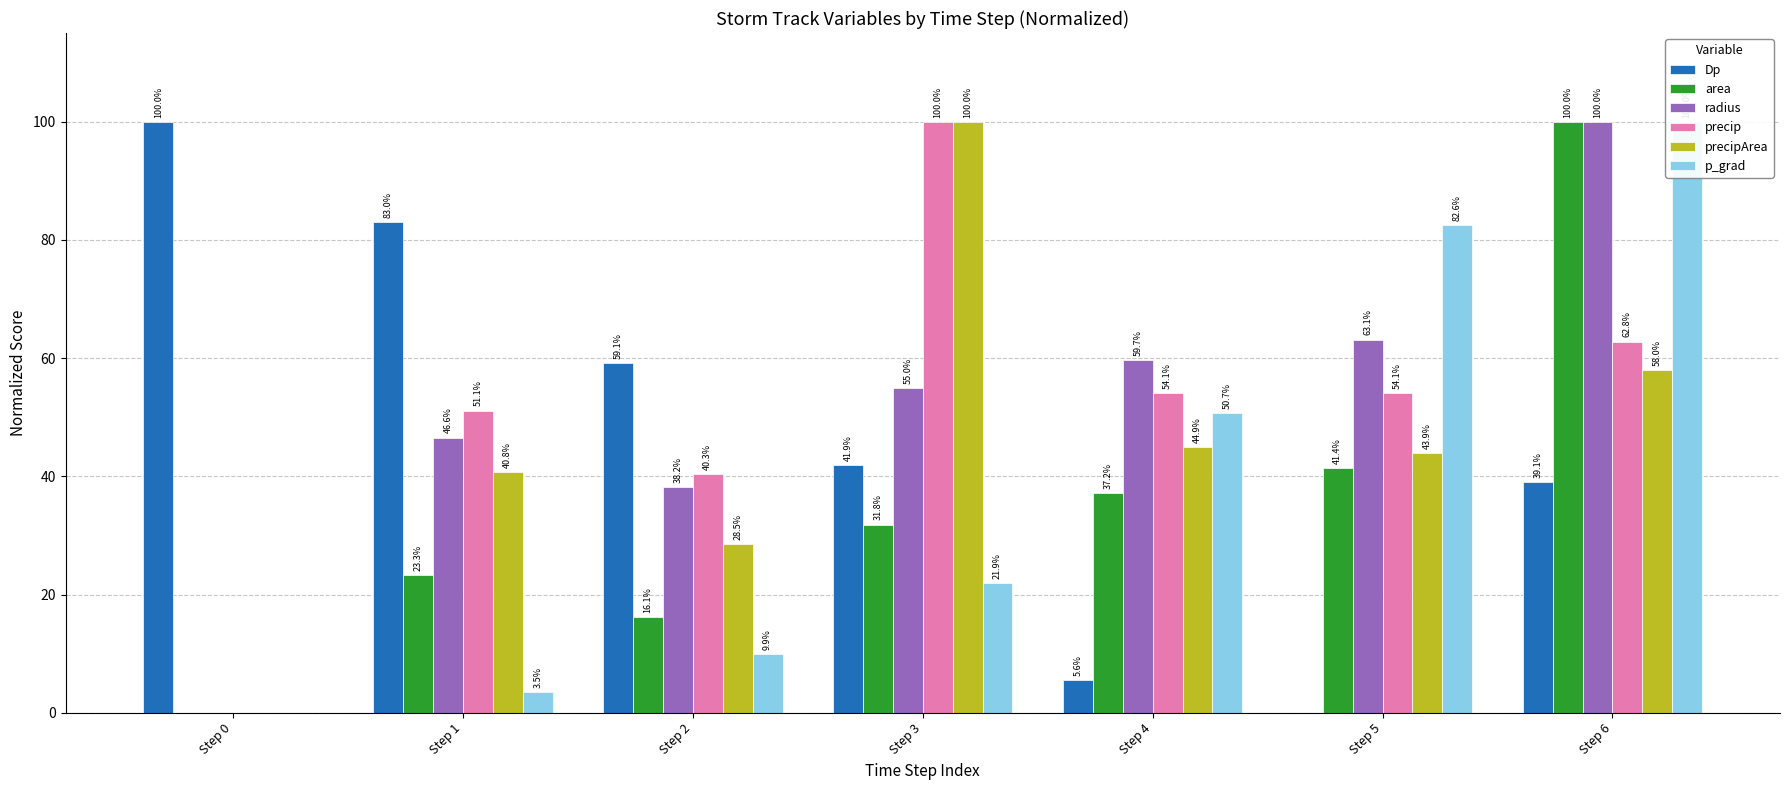

What is the spread (max minus min) of values at Step 0?

100.0